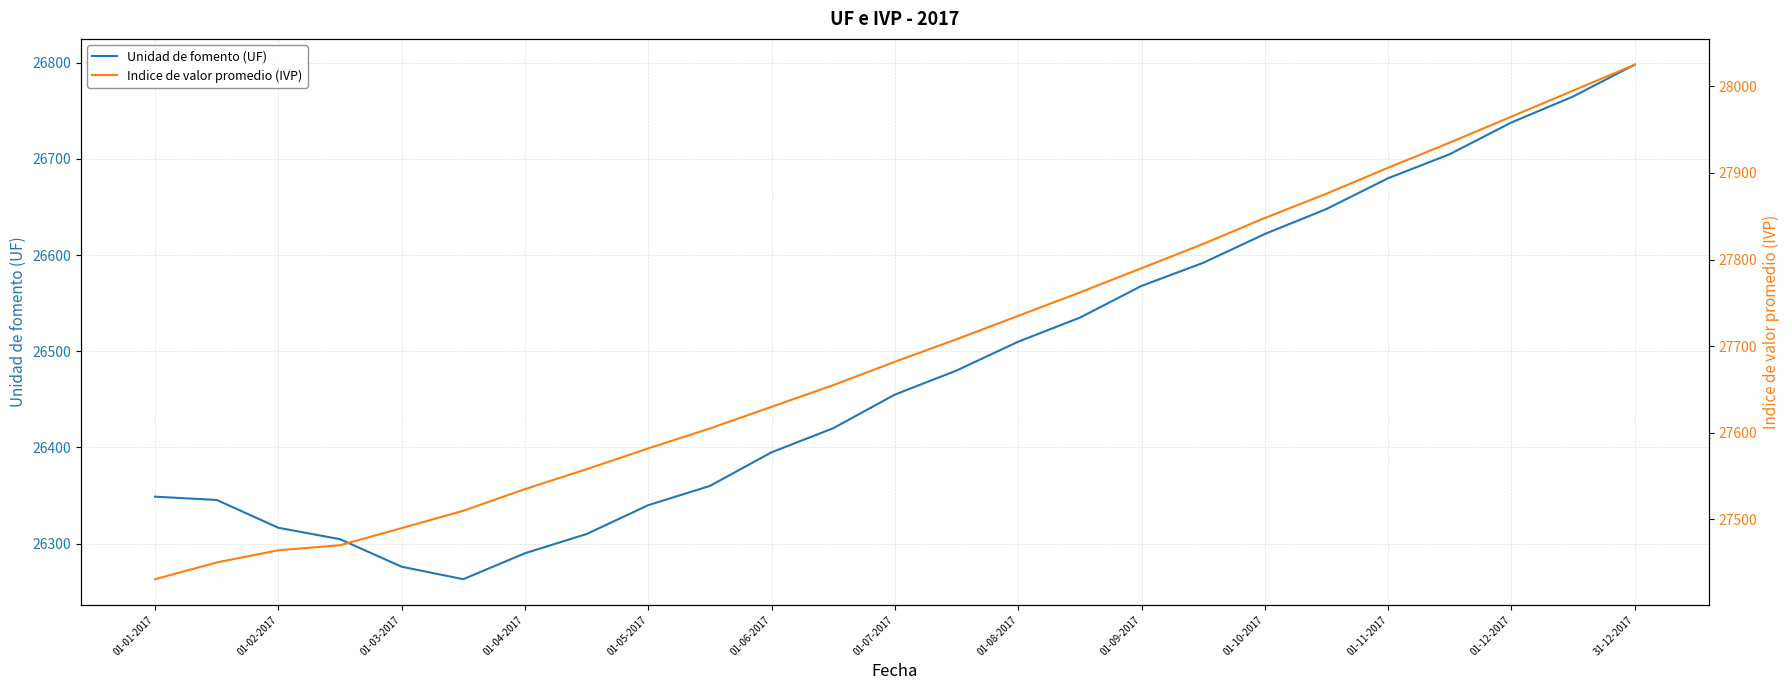

Which series has the largest range (max minus min)?

Indice de valor promedio (IVP)